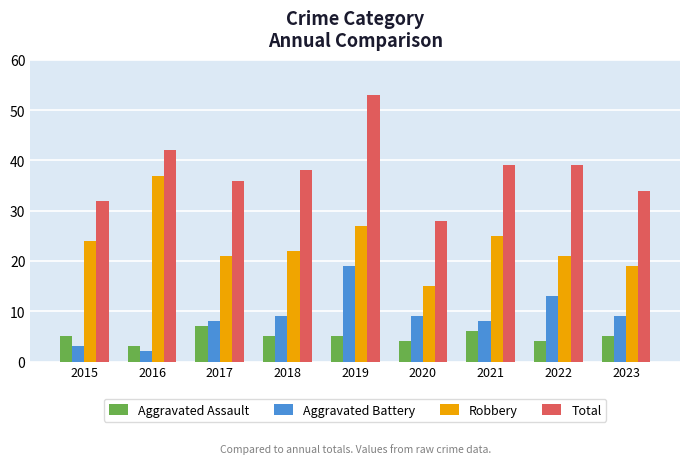

Which series has the largest range (max minus min)?

Total